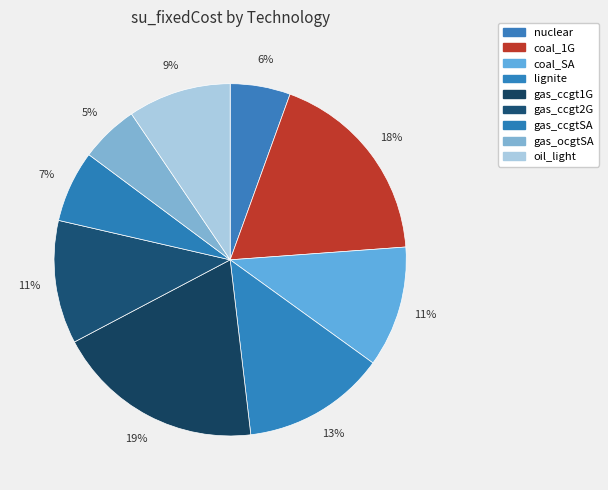

Which has a higher value, gas_ccgt1G or gas_ccgtSA?

gas_ccgt1G